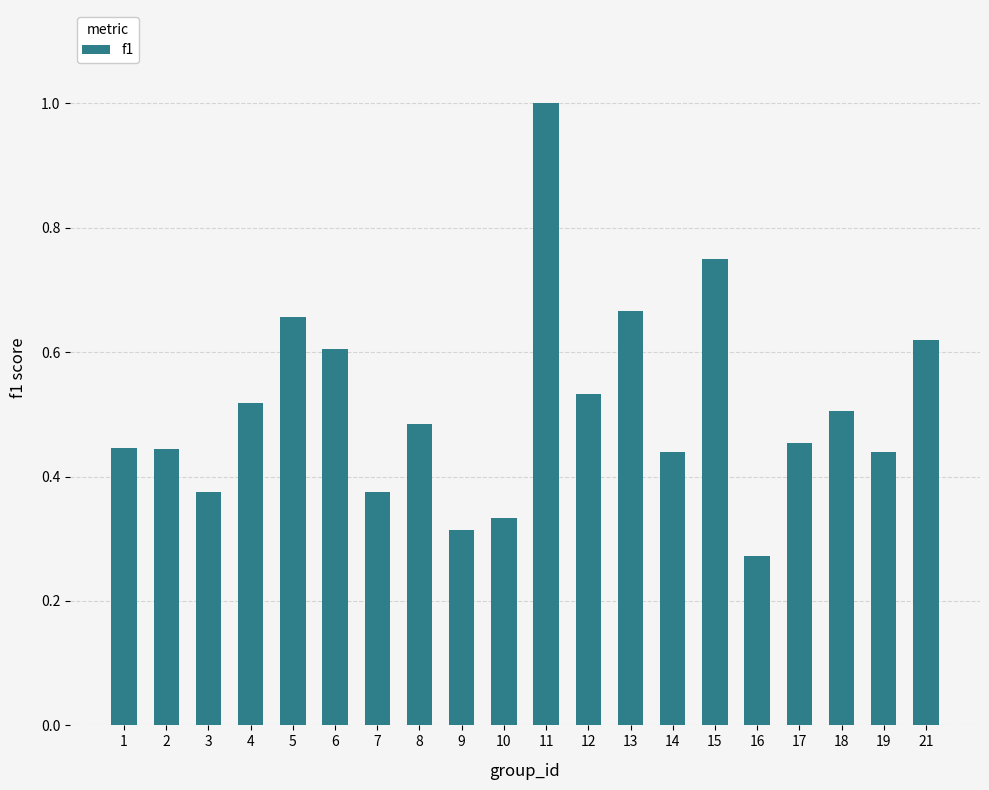

Which has a higher value, 13 or 19?

13